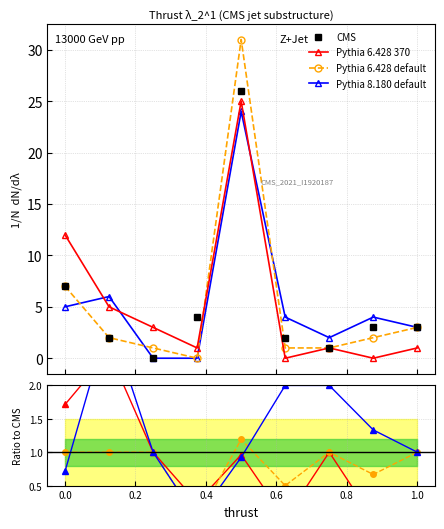

Is the value of Pythia 6.428 370 at 0.2 greater than the value of Pythia 6.428 default at 8?

No